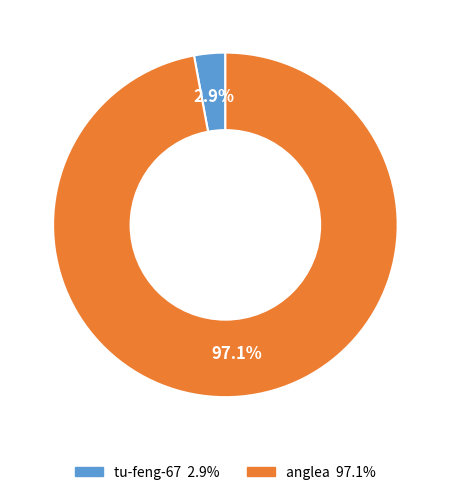

How many slices are in this pie chart?

2